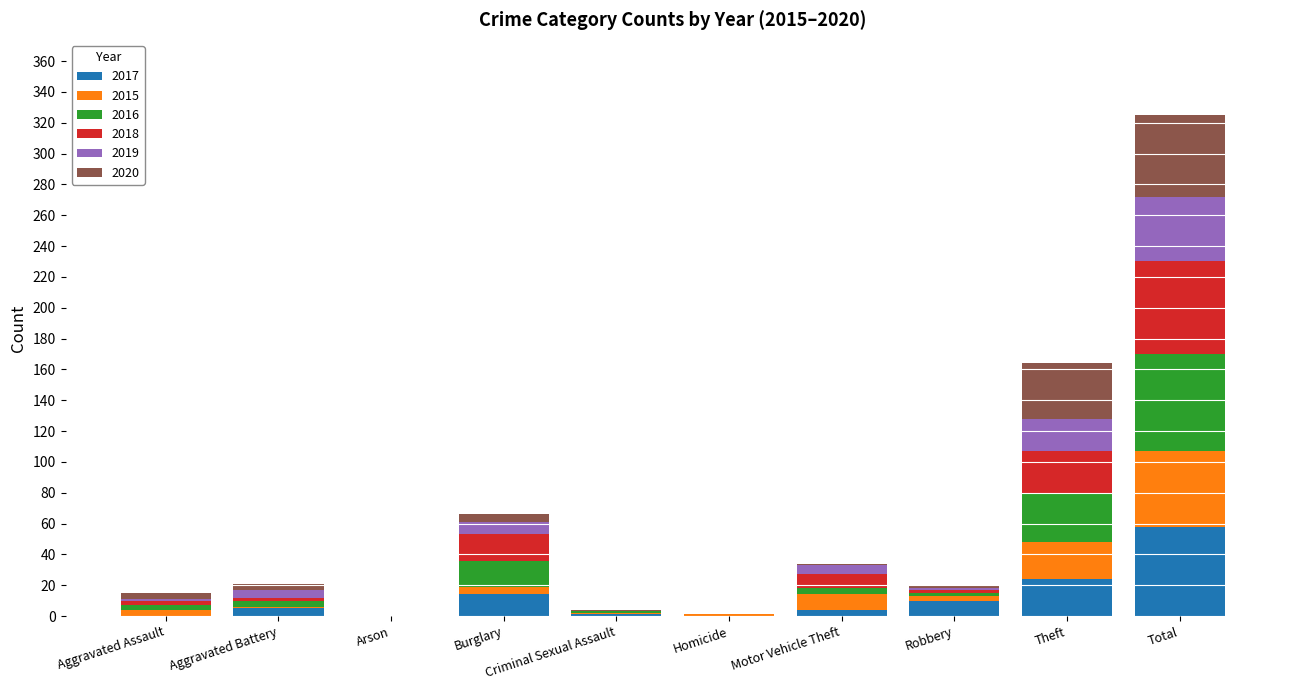

Is it true that 2017 equals 10 at Robbery?

True